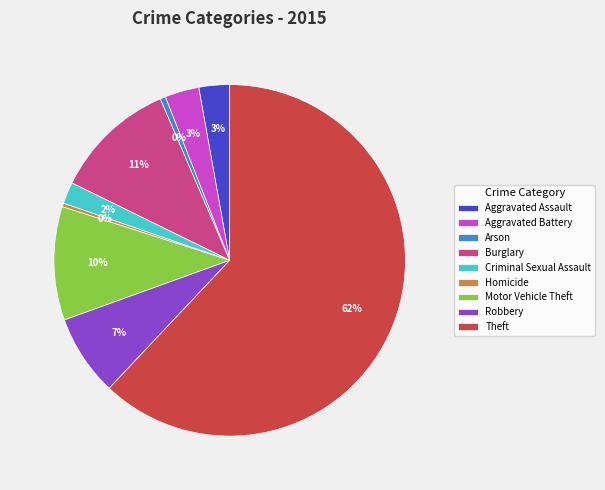

Which has a higher value, Homicide or Aggravated Assault?

Aggravated Assault